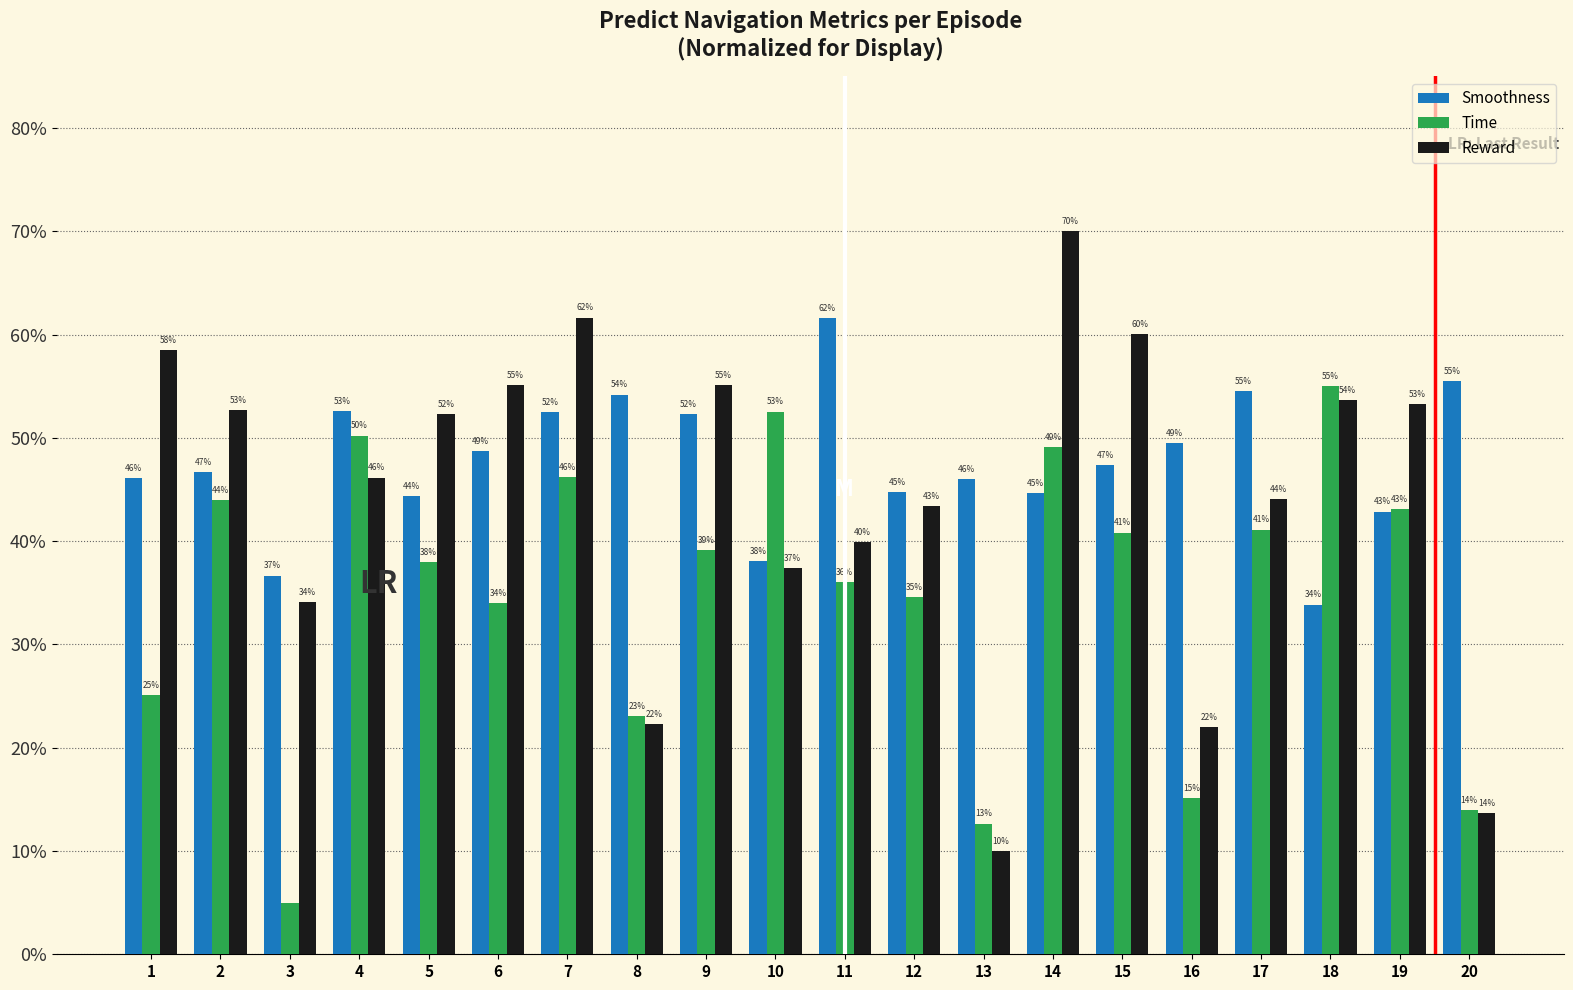

What are all the series names shown in the legend?

Smoothness, Time, Reward